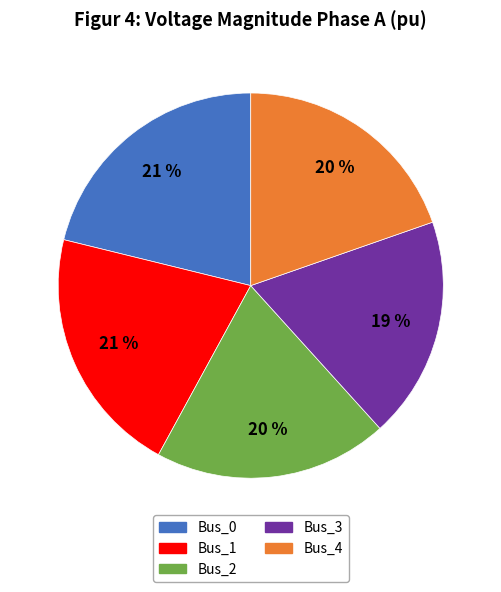

Is the sum of Bus_0 and Bus_1 greater than half?

No